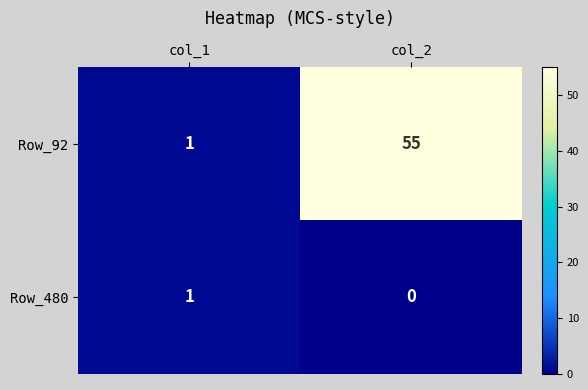

Rank the series by their maximum value, from highest to lowest.

Row_92, Row_480